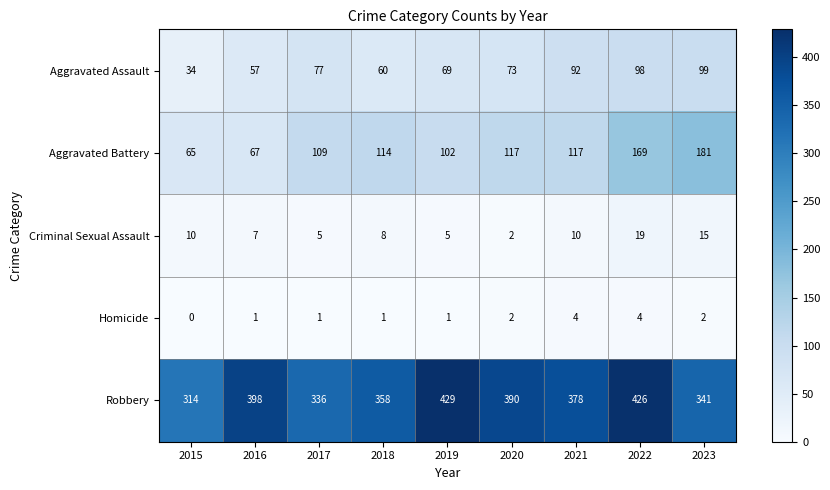

What is the spread (max minus min) of values at 2020?

388